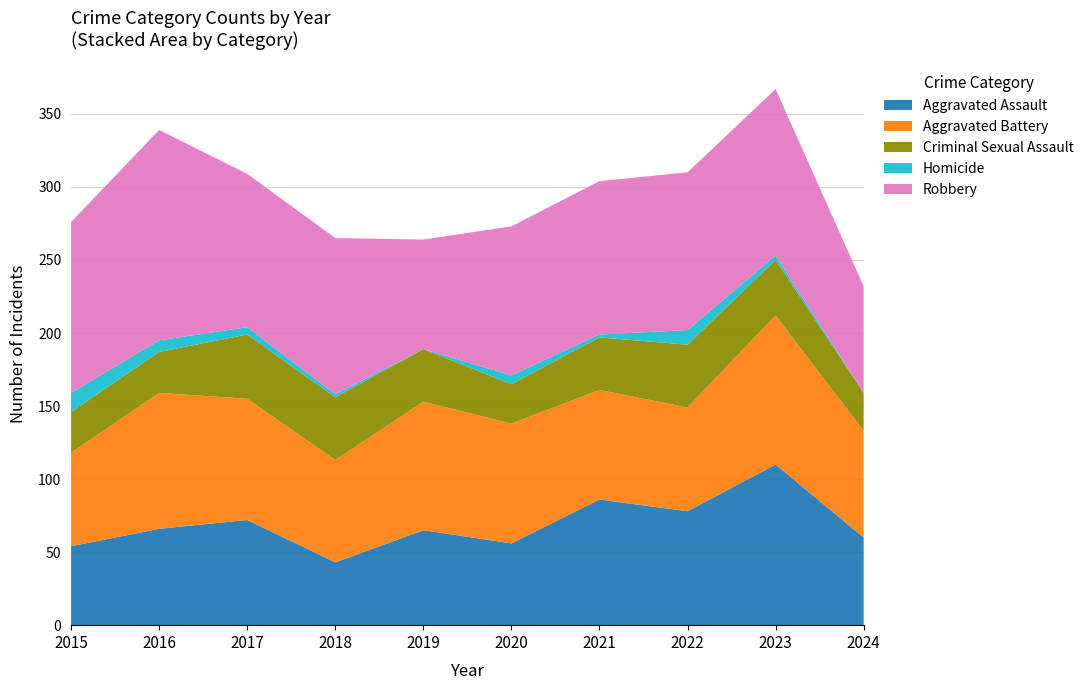

Reading right to left, extract all data points from this chart.

Aggravated Assault: 60	110	78	86	56	65	43	72	66	54
Aggravated Battery: 73	102	71	75	82	88	70	83	93	64
Criminal Sexual Assault: 26	38	43	36	27	36	43	44	28	28
Homicide: 0	3	10	2	6	0	2	5	8	13
Robbery: 73	114	108	105	102	75	107	105	144	117